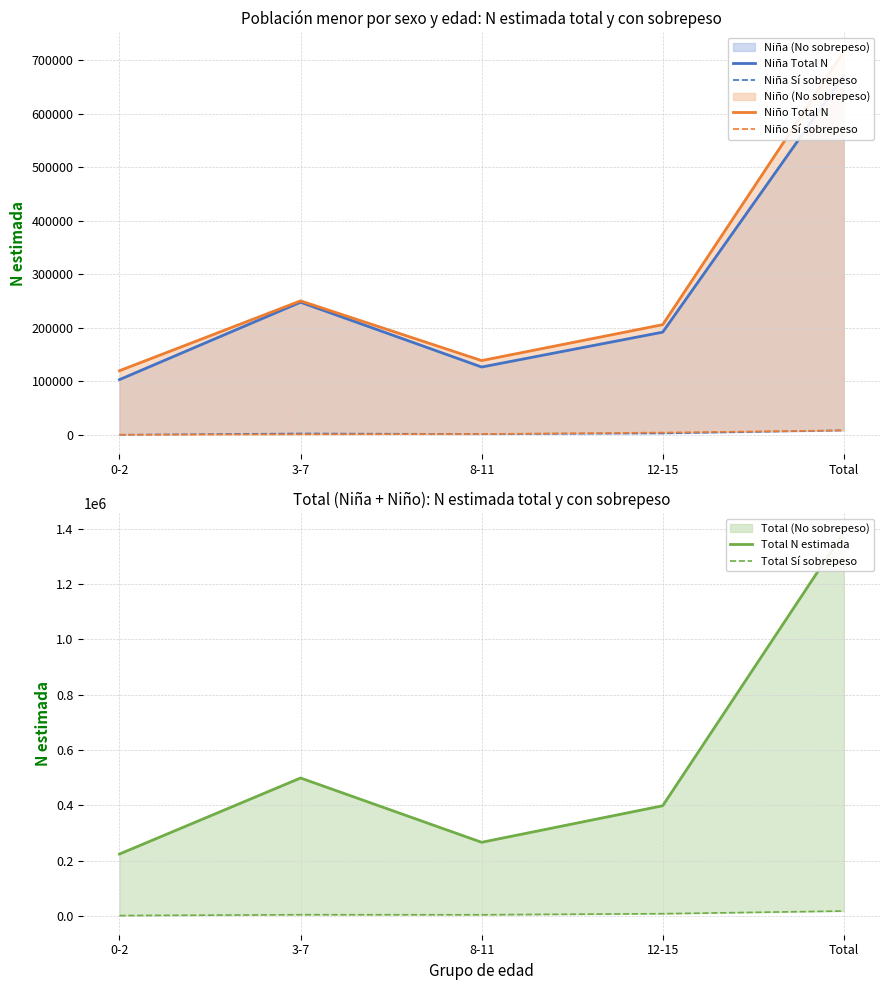

True or false: Total N estimada and Total Sí sobrepeso cross at least once.

False